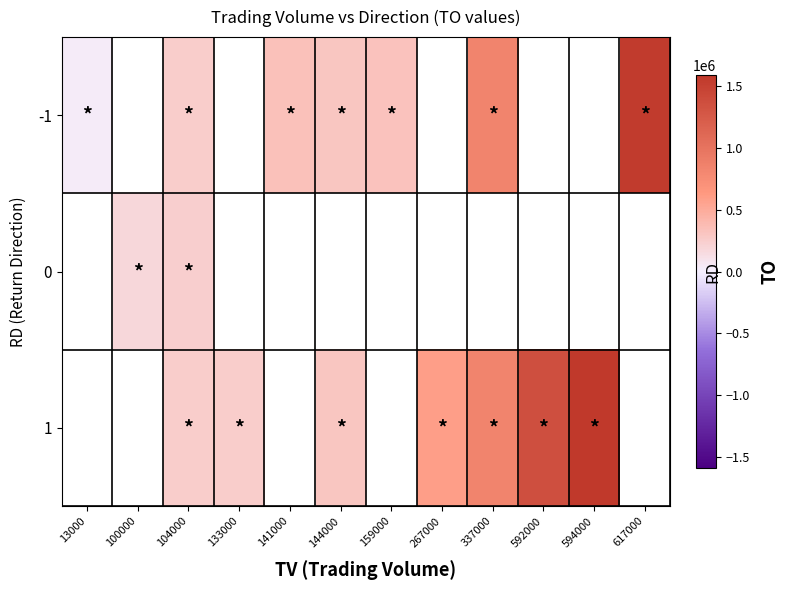

At how many categories does at least one series exceed 1155133?

3